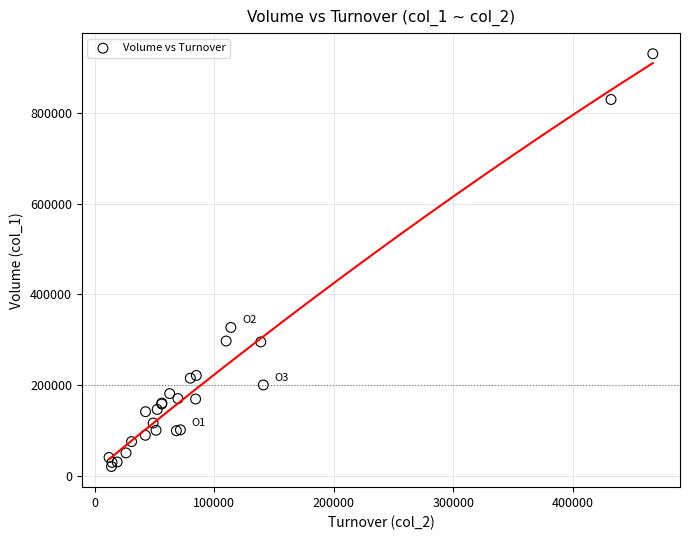

What Y value in the scatter plot is closest to 475500?

327000